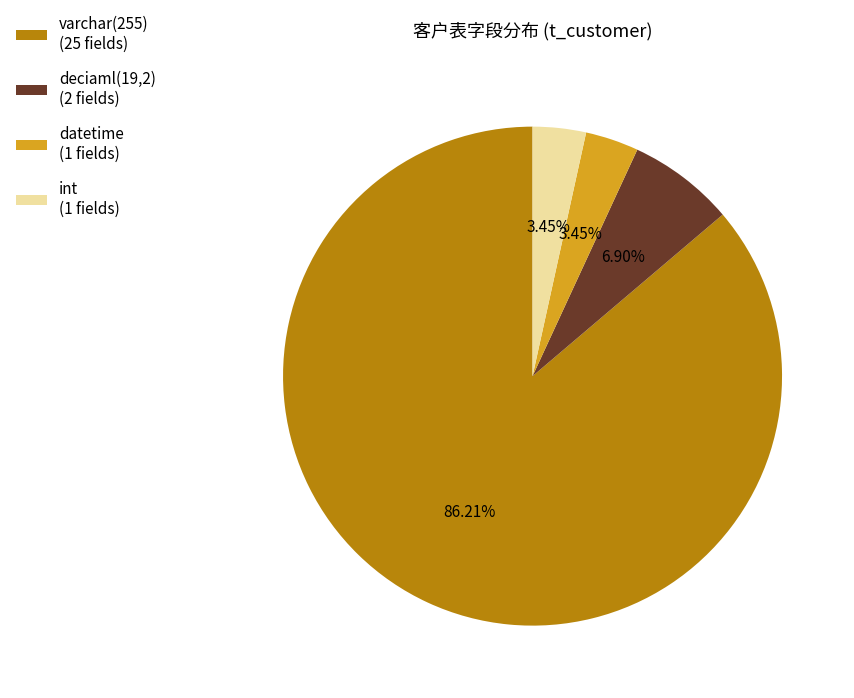

Combined, do datetime (1 fields) and deciaml(19,2) (2 fields) account for over 50%?

No